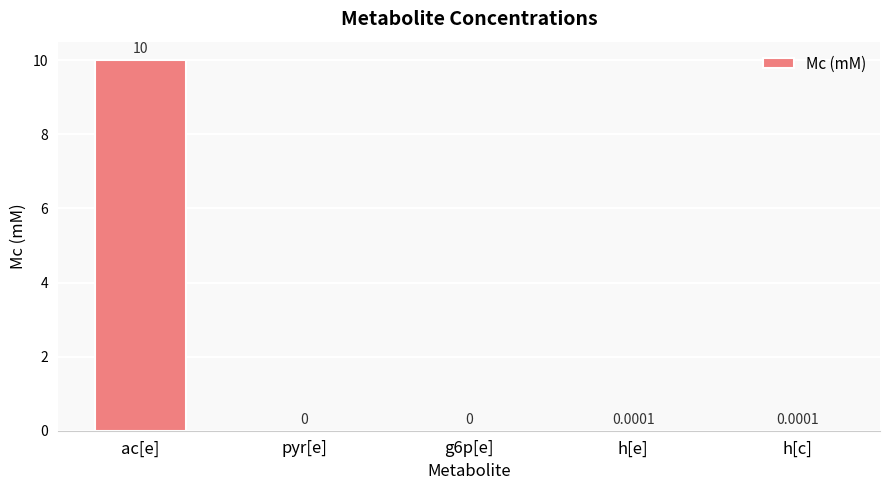

Which label corresponds to the largest value in the chart?

ac[e]